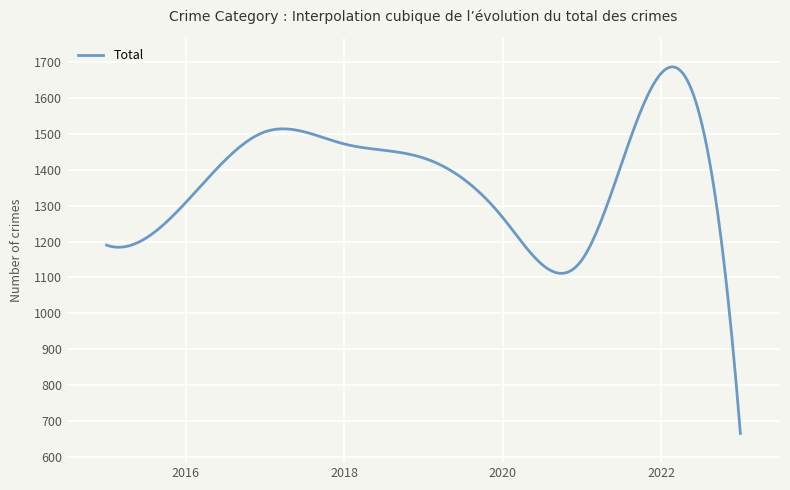

What is the difference between the maximum and minimum values?

1022.0